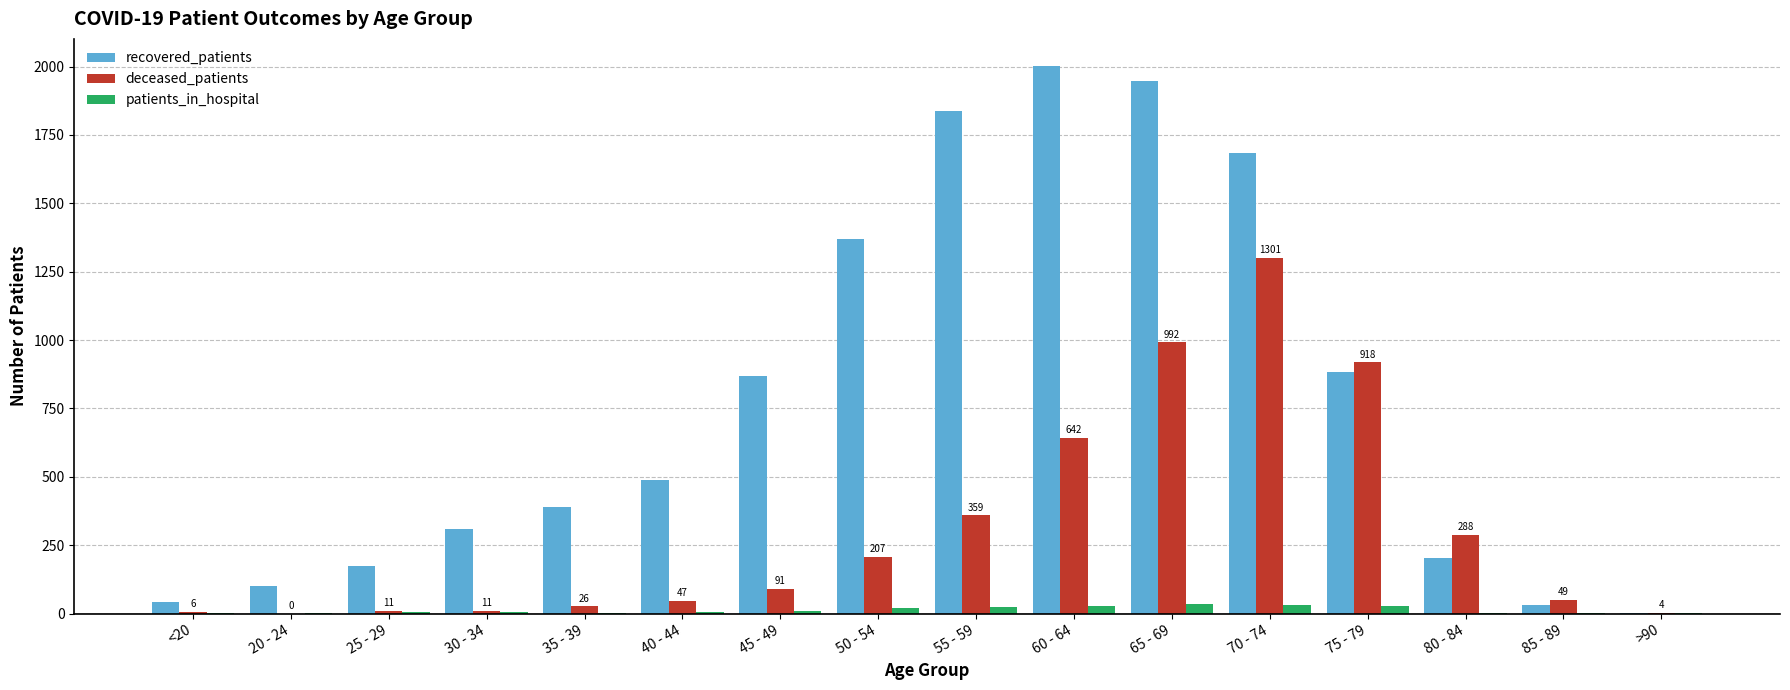

What is the sum of all deceased_patients values?

4952